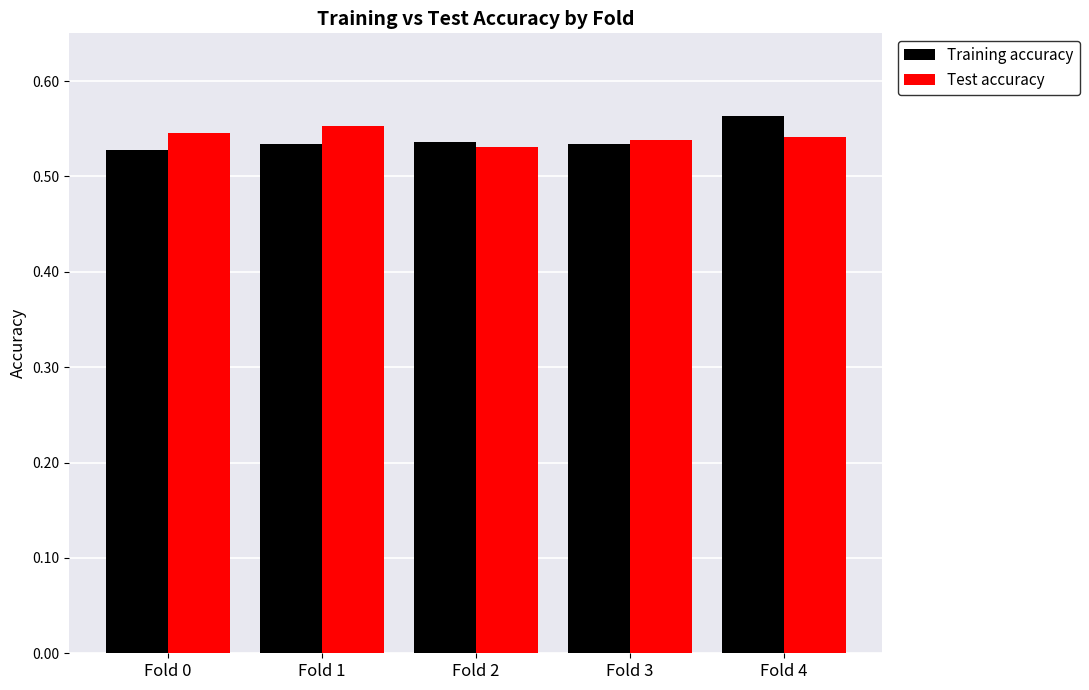

The Training accuracy series shows 0.8 at Fold 3. True or false?

False